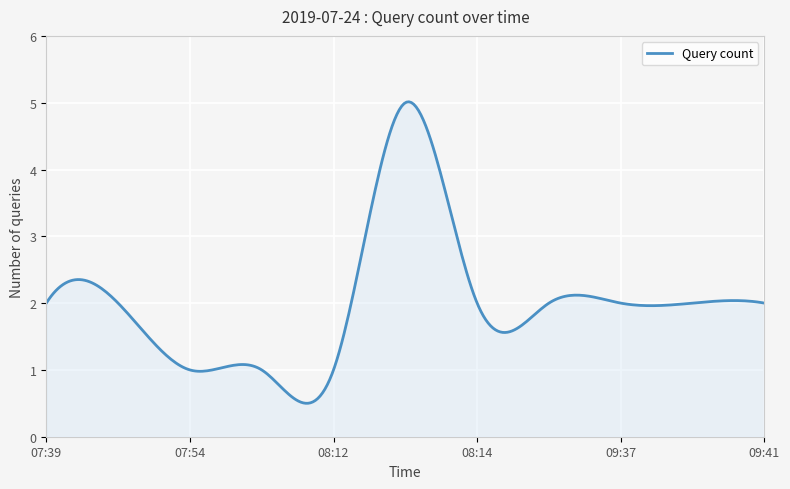

How many lines are shown in the chart?

1